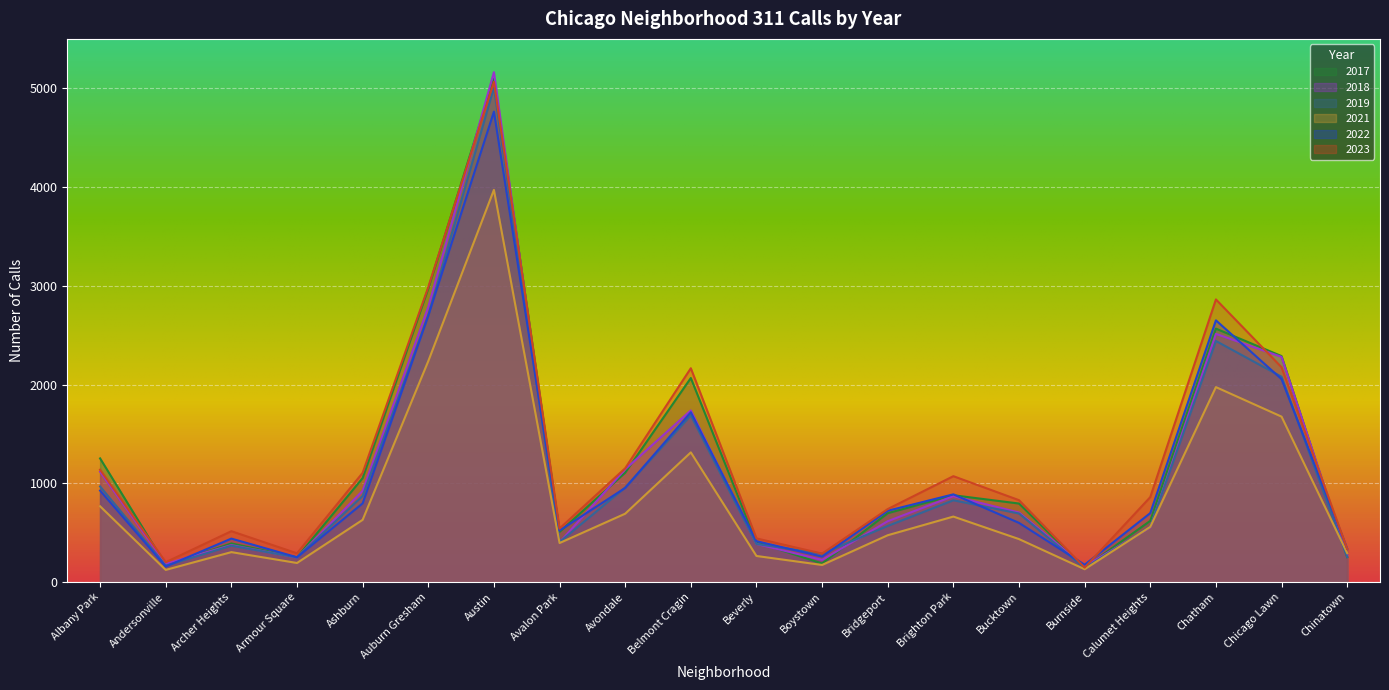

What is the spread (max minus min) of values at Albany Park?

485